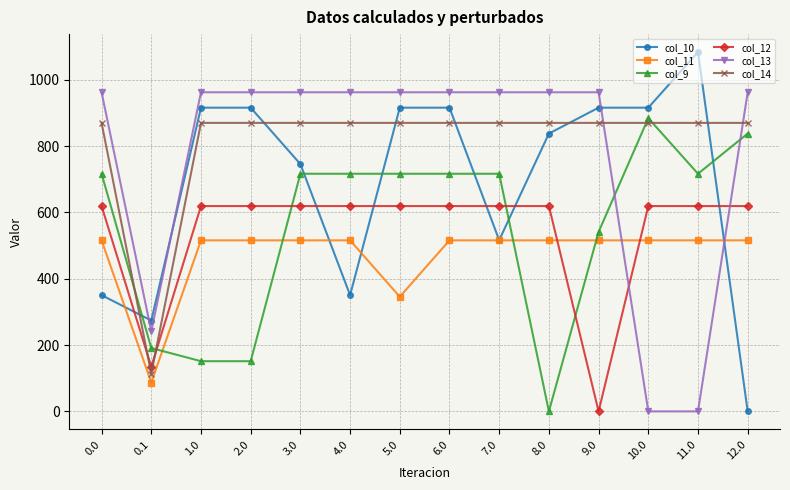

After their last crossing, which series has the higher values: col_9 or col_12?

col_9